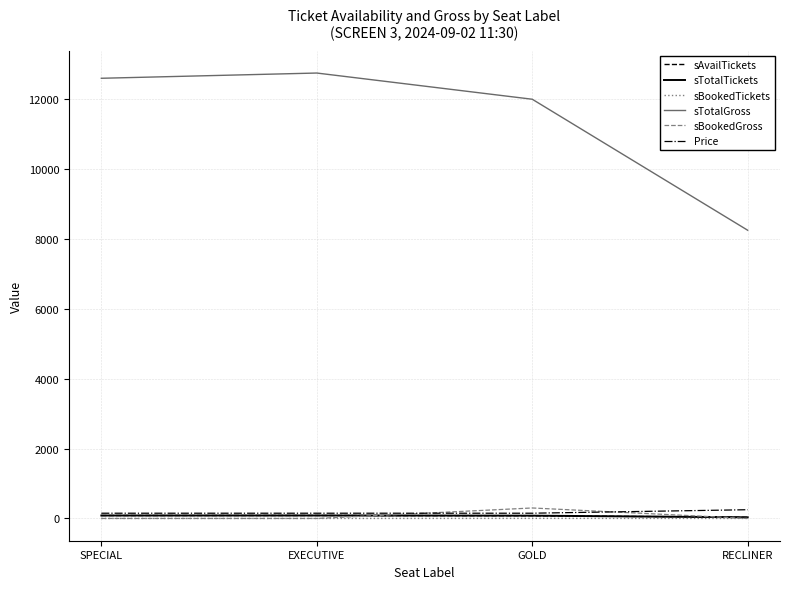

Where is sTotalGross nearest to the value 10500?

GOLD